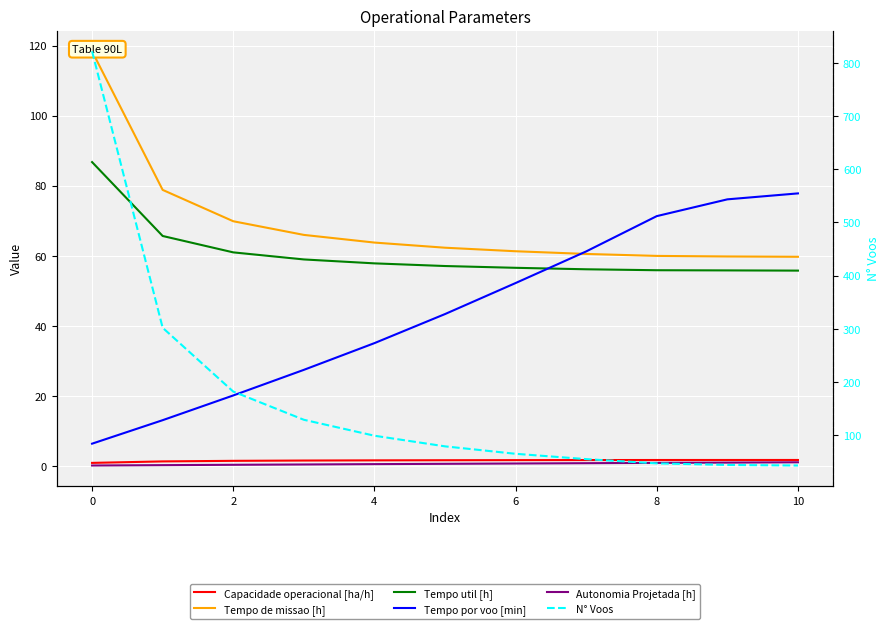

What is the greatest value displayed?

822.0